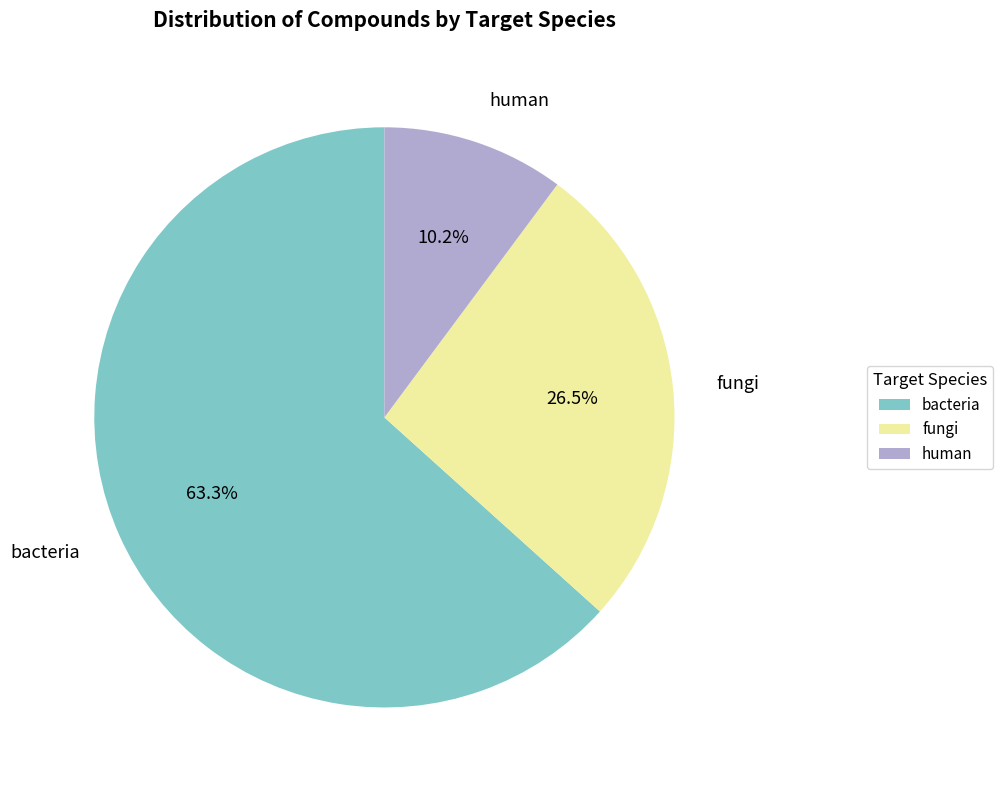

Which slice is the largest?

bacteria